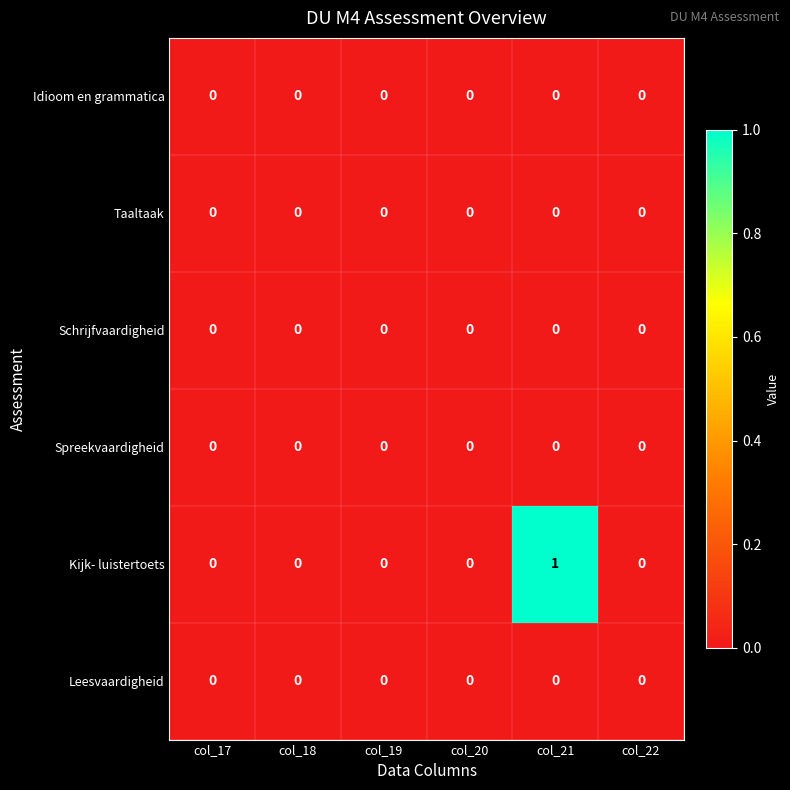

Which series has the largest range (max minus min)?

Kijk- luistertoets